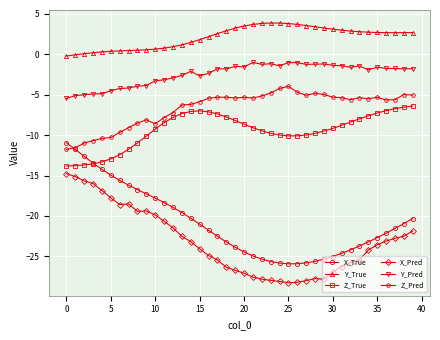

Which series has the largest range (max minus min)?

X_True